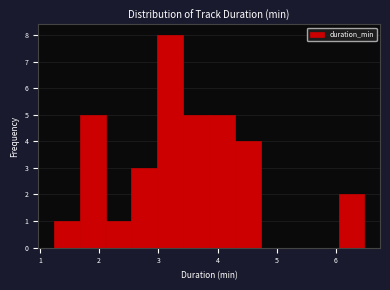

How tall is the bar that spans 3.9 to 4.3 on the x-axis? Neither the bar edges nor the heights are printed on the chart, so give them approximately, as read against the axes.

5